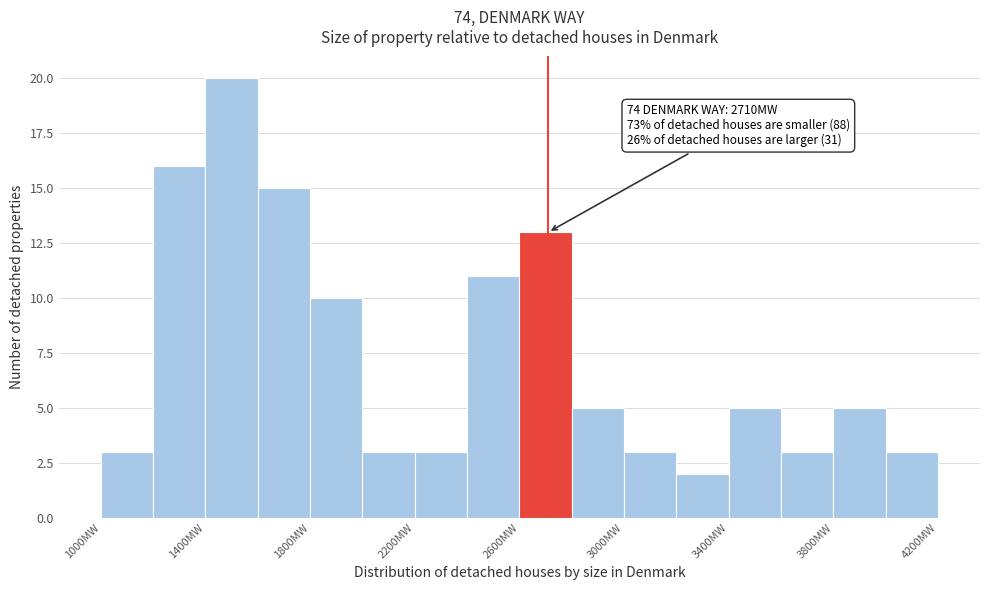

Which range on the x-axis has the tallest bar?

1400 to 1600